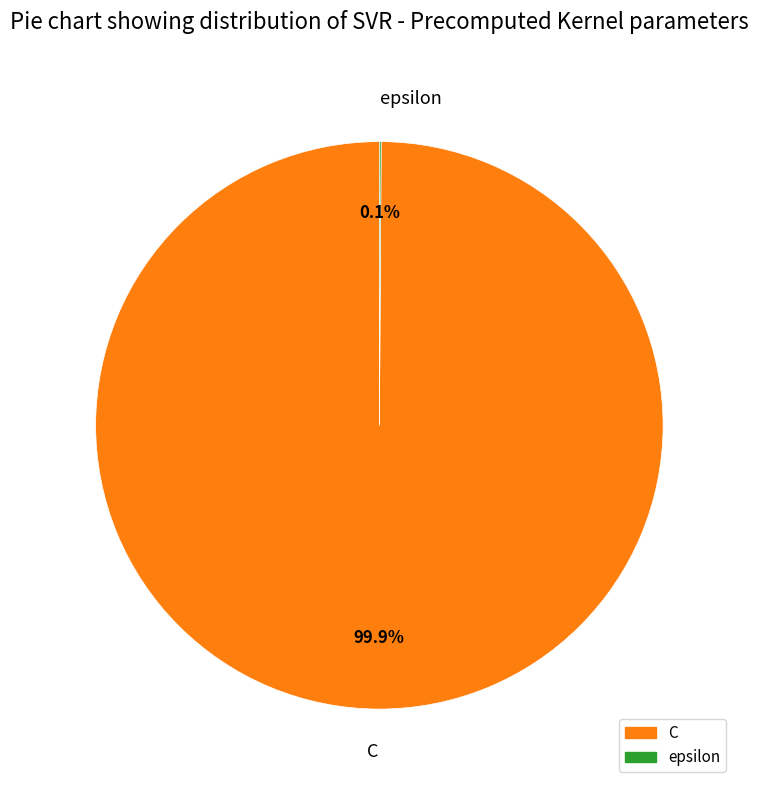

Is C the majority of the pie?

Yes